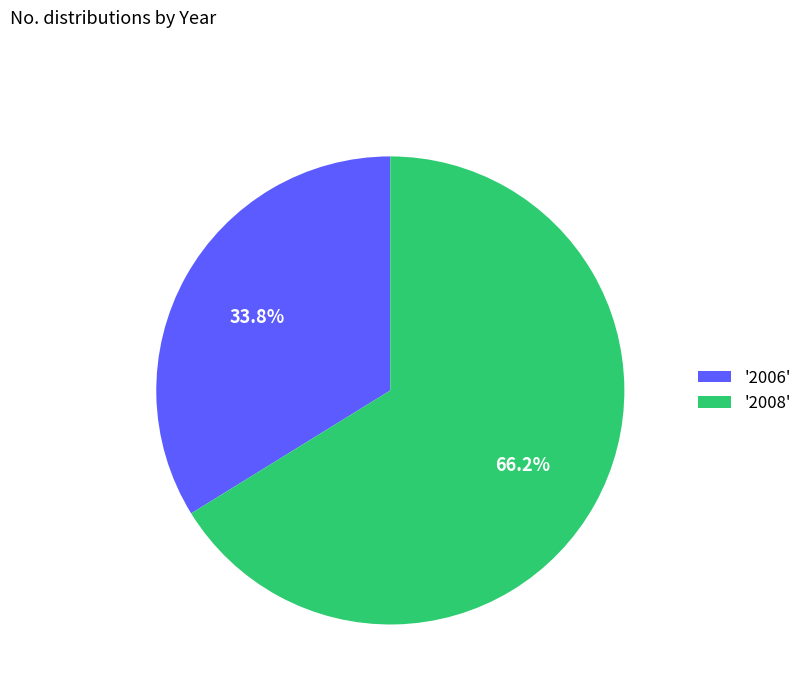

Rank the categories by value from highest to lowest.

'2008', '2006'